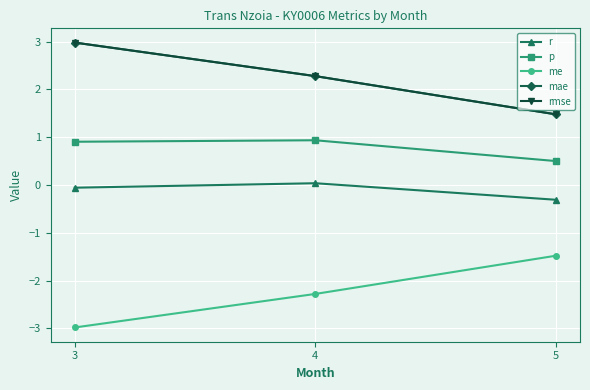

Is the value of r at 4 greater than the value of rmse at 3?

No